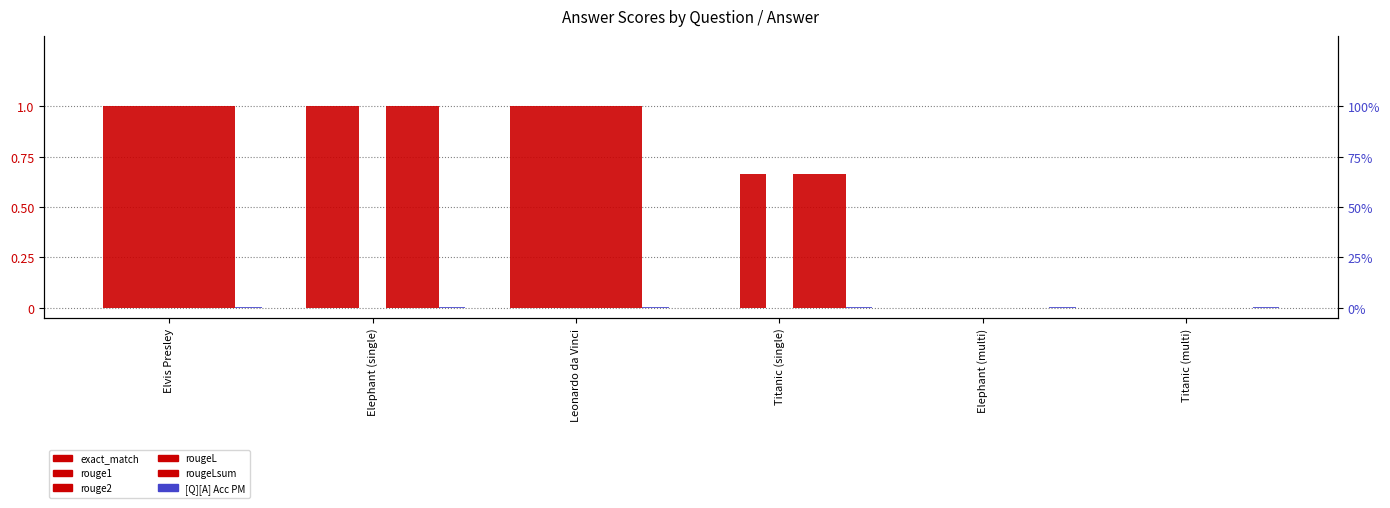

What is the total value across all series at Leonardo da Vinci?

5.6